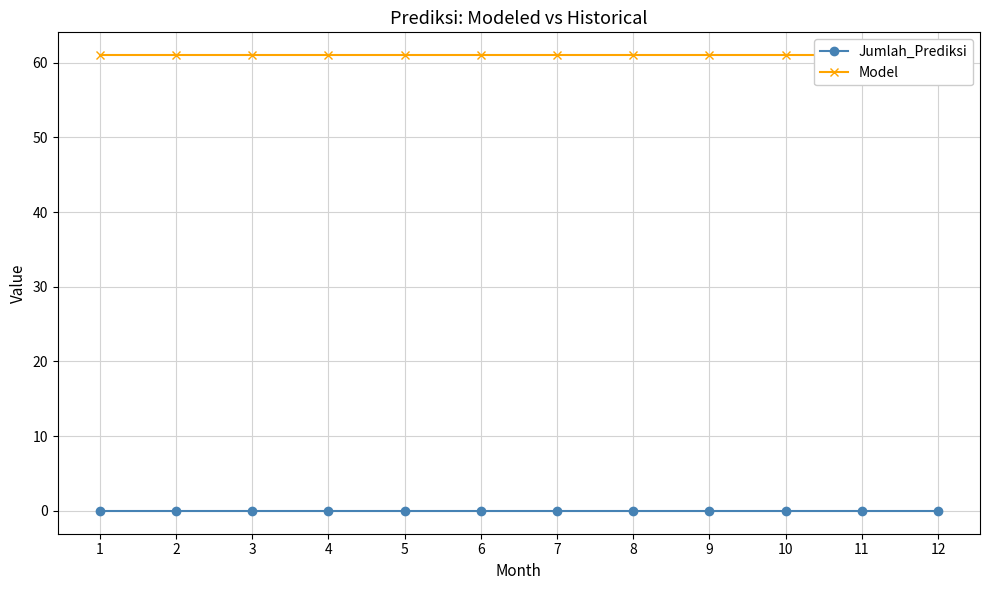

At which label does Jumlah_Prediksi reach its peak?

1